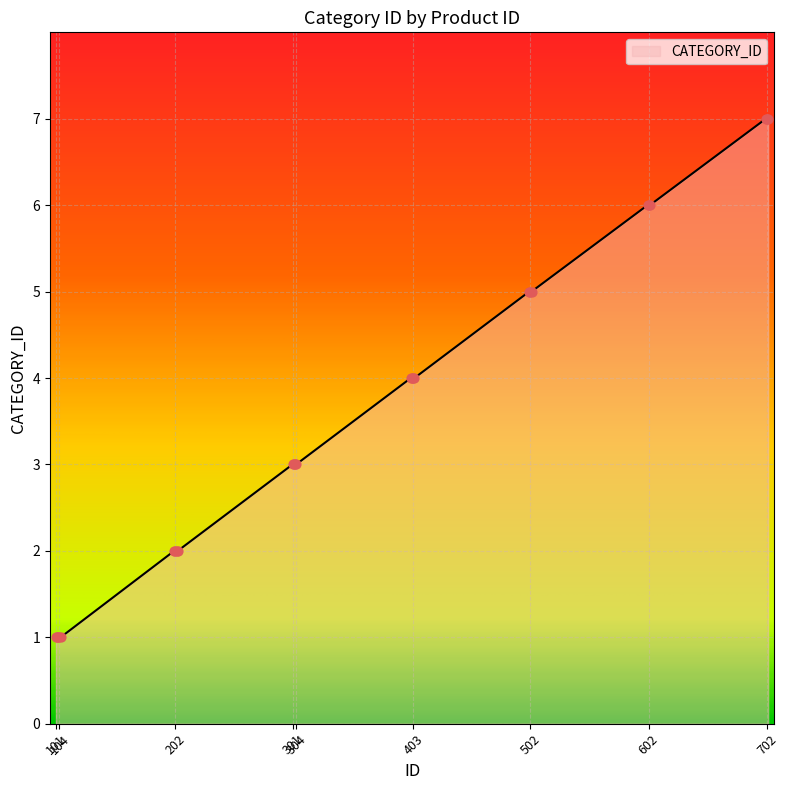

What is the difference between the maximum and minimum values?

6